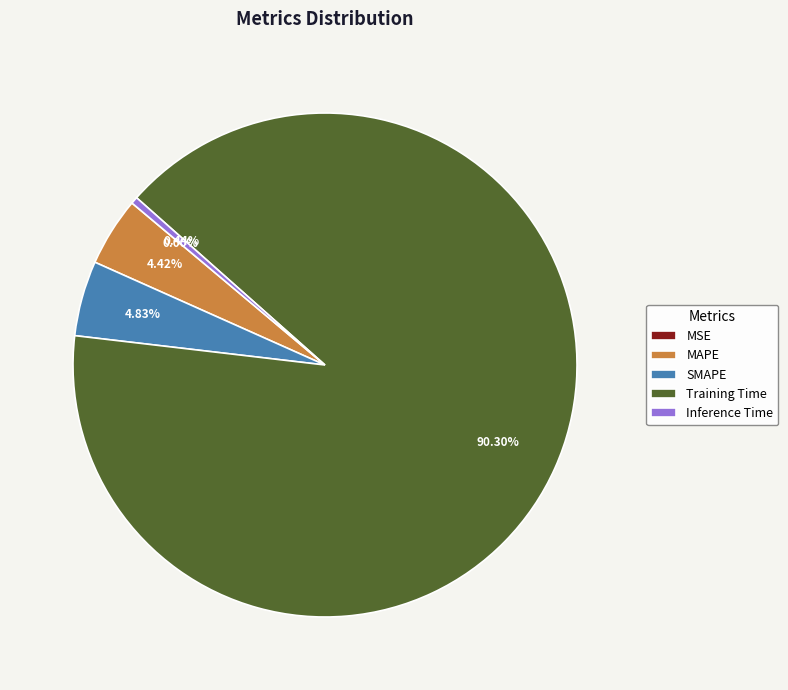

Which has a higher value, Inference Time or SMAPE?

SMAPE